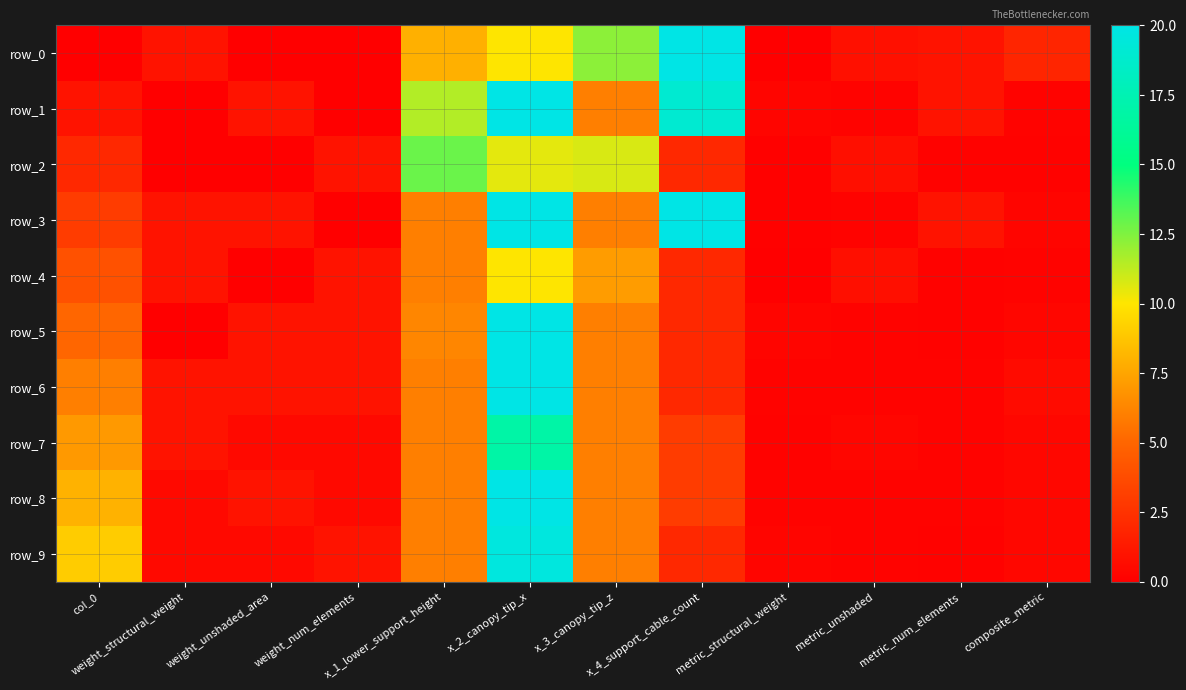

What is the difference between the highest and lowest values at metric_structural_weight?

0.3